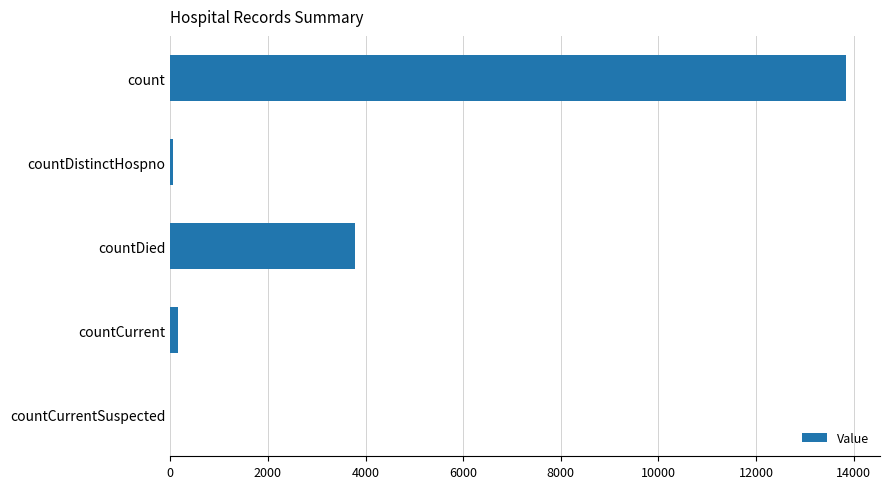

Are the bars horizontal?

Yes